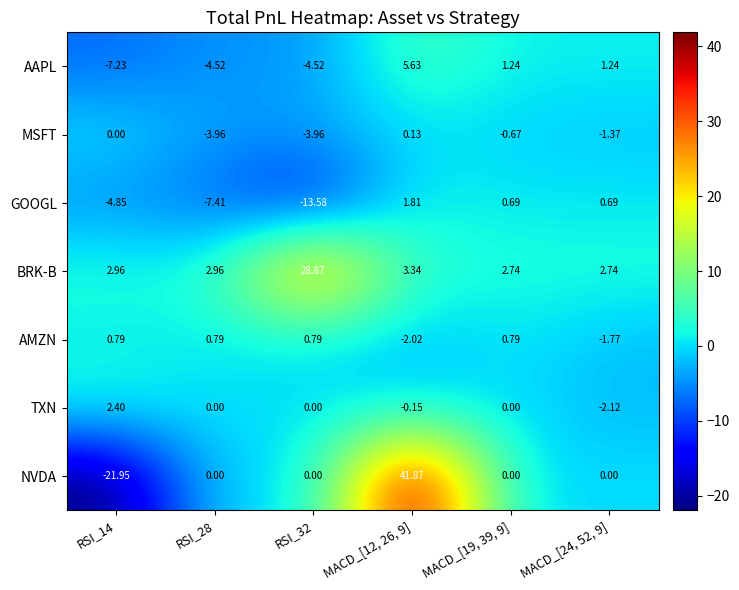

What is the minimum value shown in the chart?

-21.9